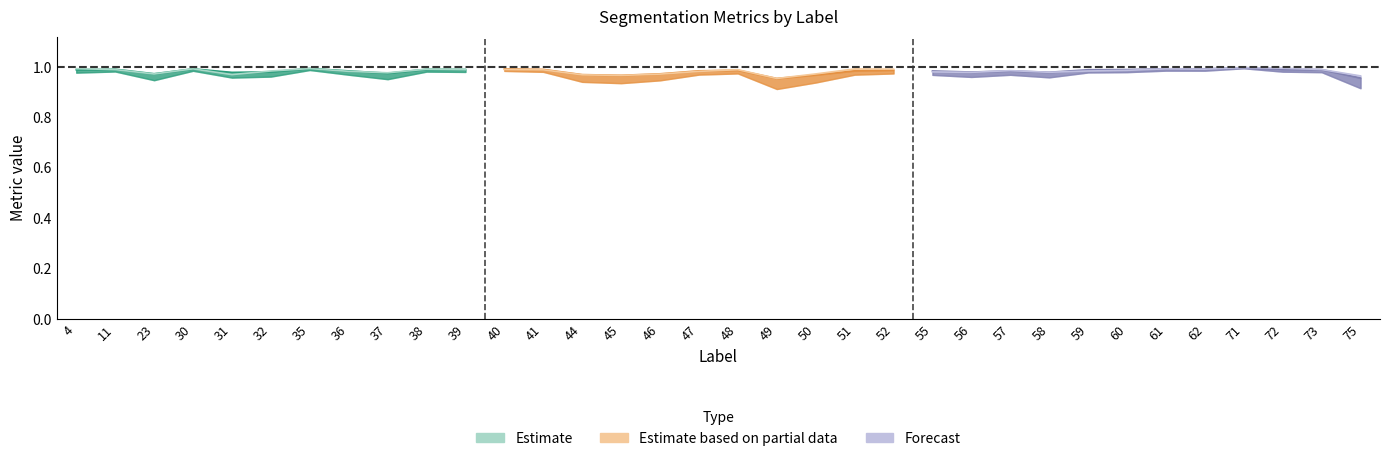

What is the value of the Jaccard point at the 30th from the left?

1.0